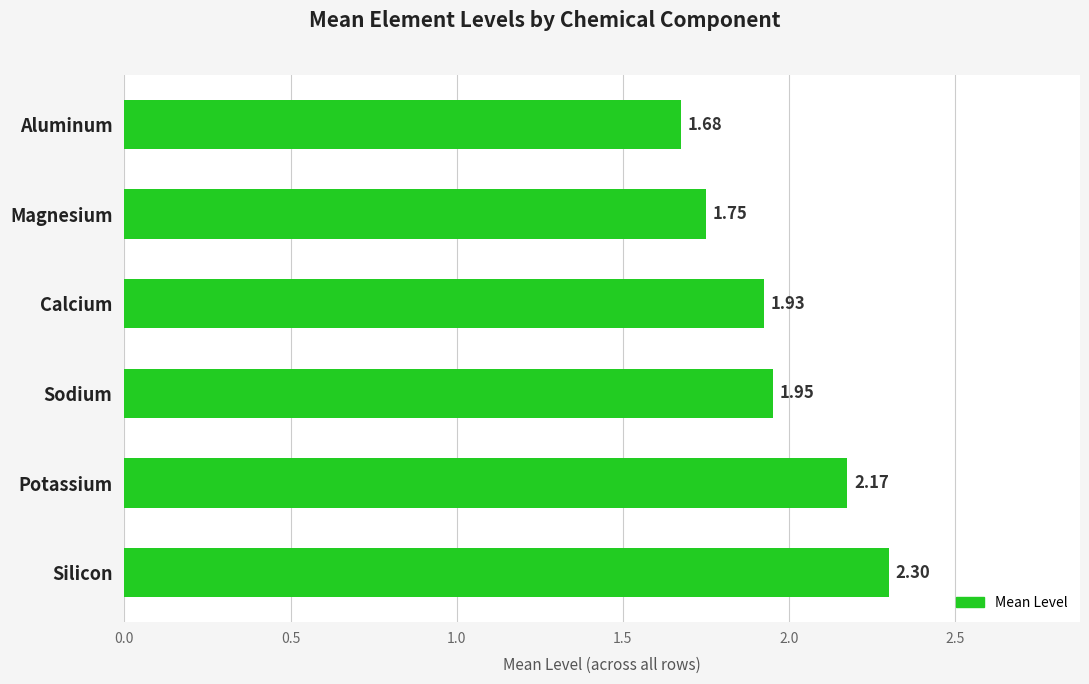

What is the change in value from Potassium to Magnesium?

-0.4